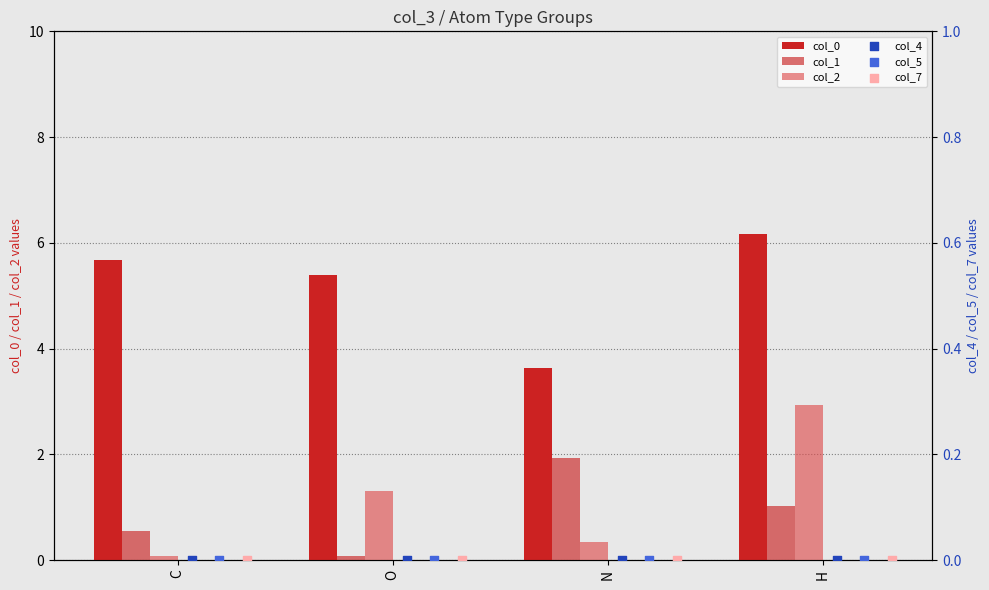

Which series contains the highest Y value?

col_0